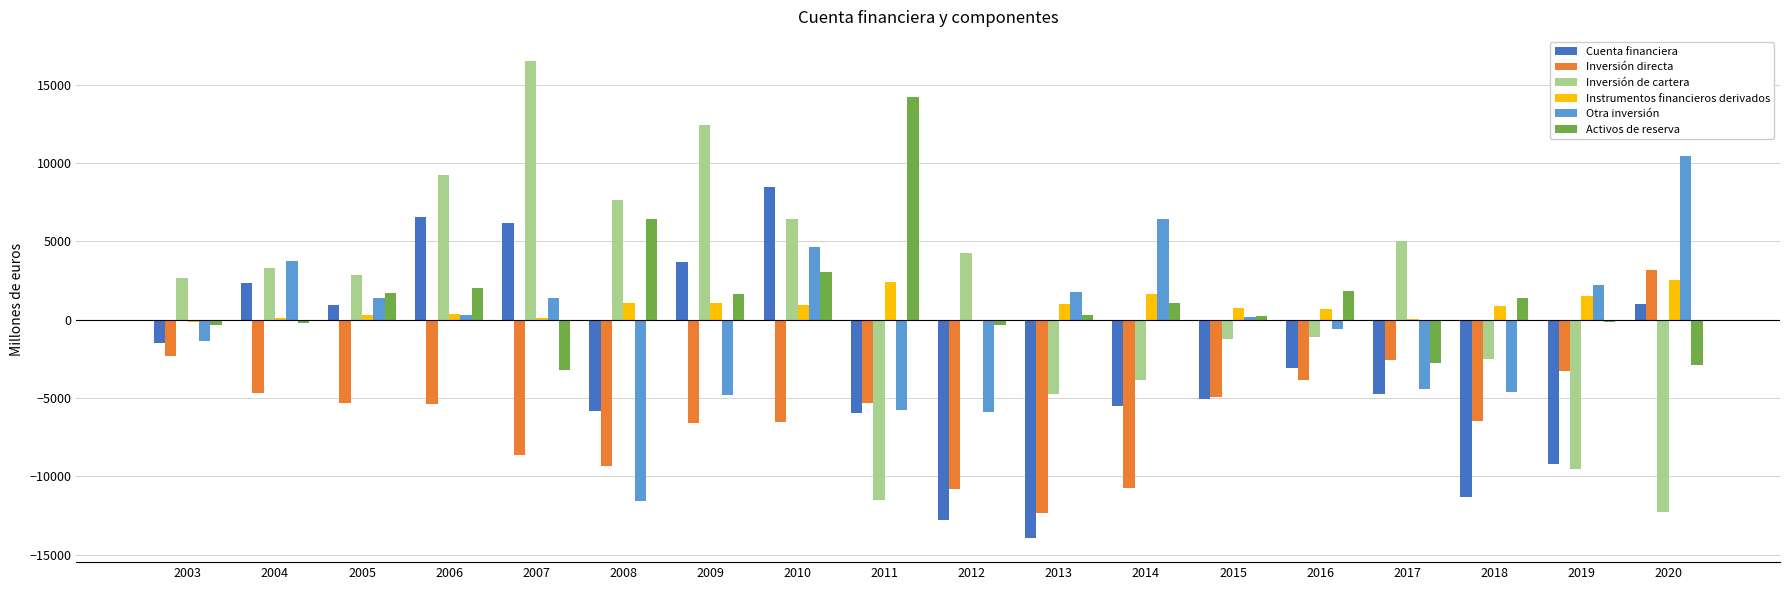

The value of Instrumentos financieros derivados at 2011 is 2418. True or false?

True